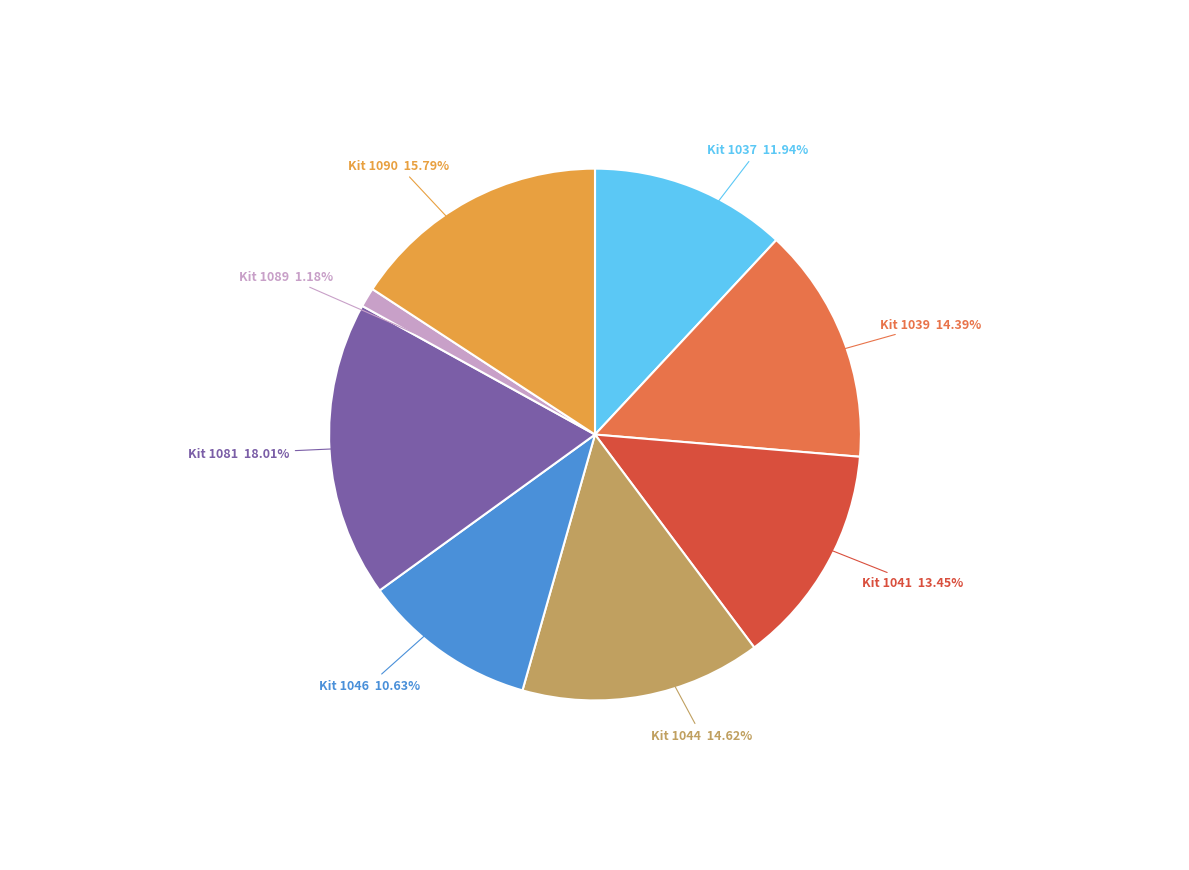

Between Kit 1089 1.18% and Kit 1046 10.63%, which is larger?

Kit 1046 10.63%